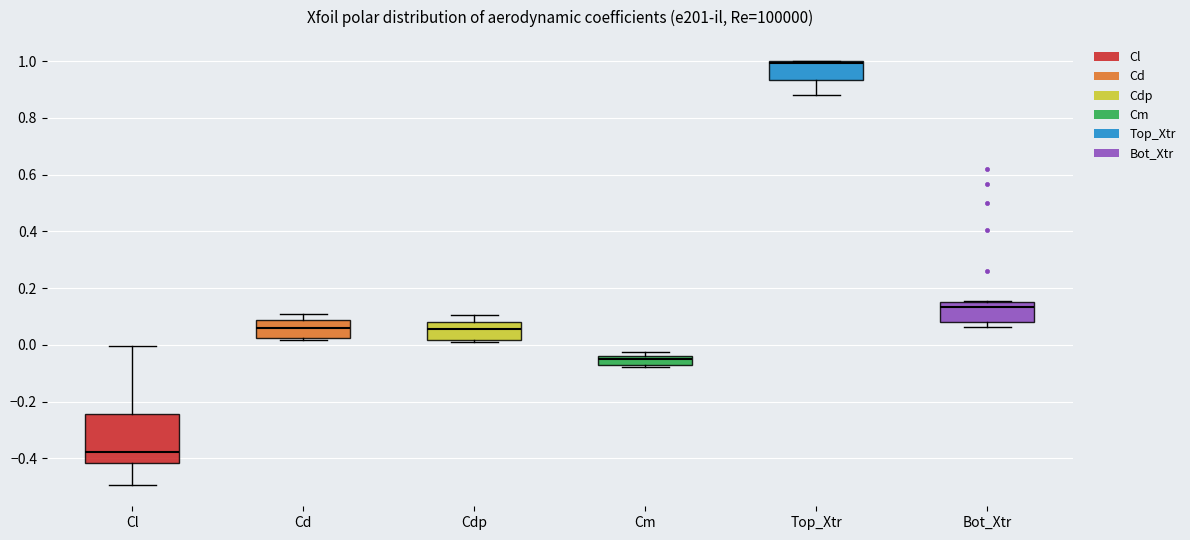

Which box is the tallest, from its lower edge to its upper edge?

Cl